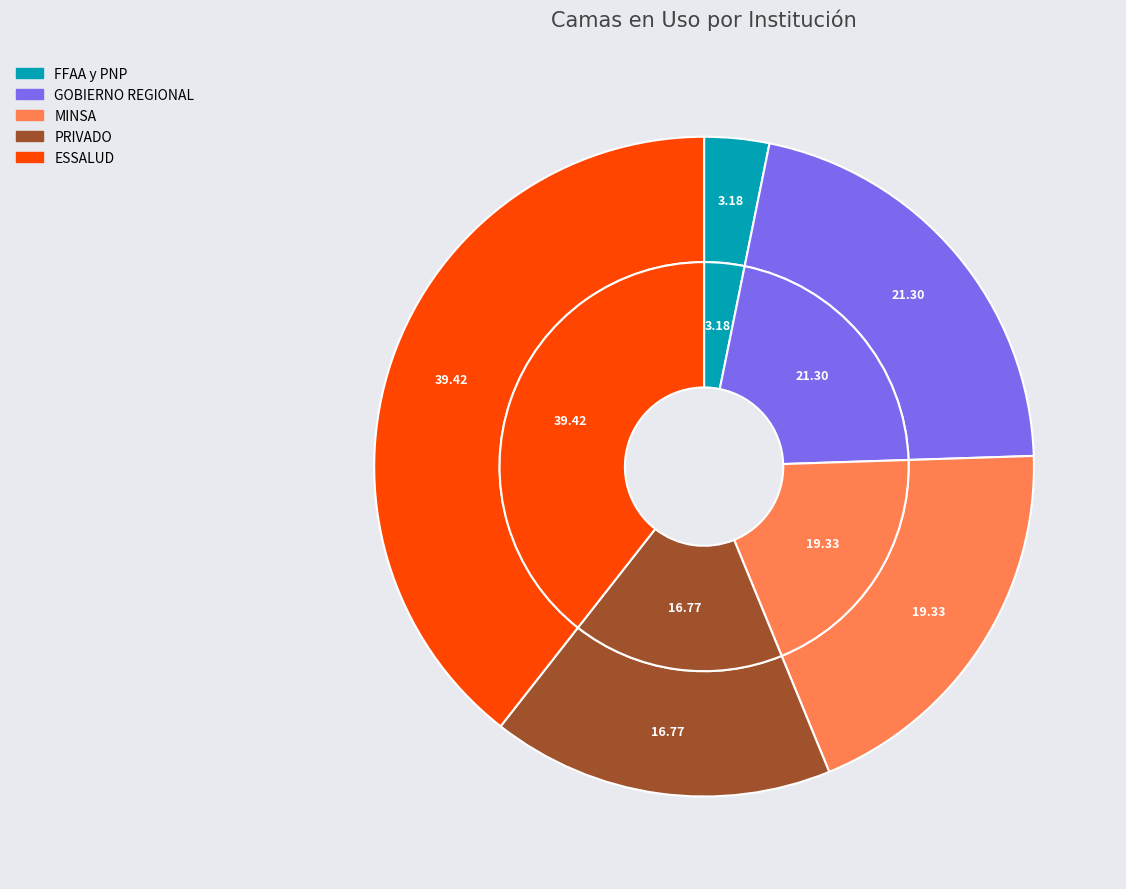

The ESSALUD slice represents 31% of the pie. True or false?

False